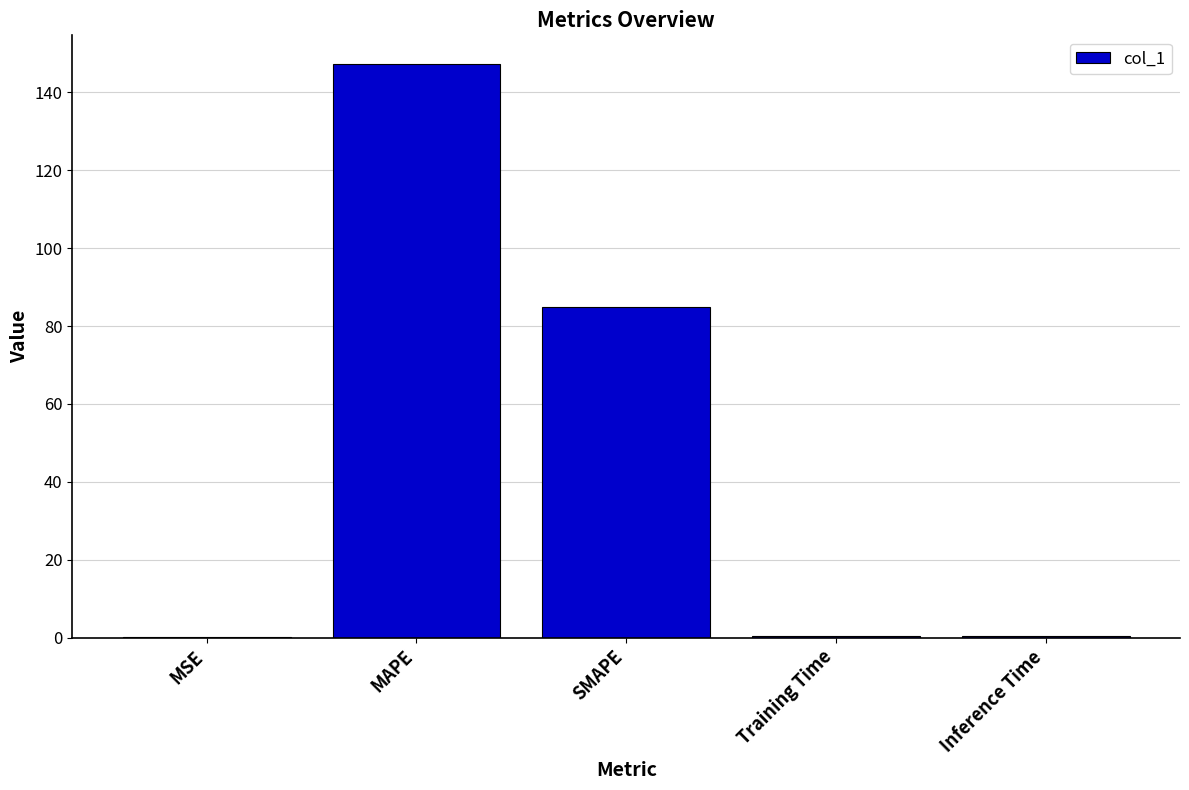

The value at MAPE is 147.3. True or false?

True